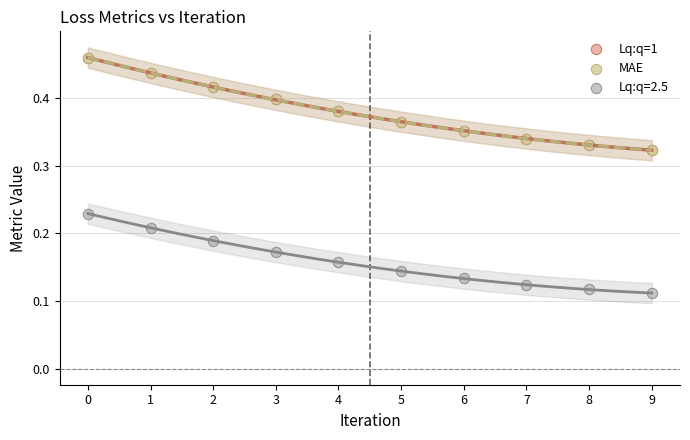

What are all the series names shown in the legend?

Lq:q=1, MAE, Lq:q=2.5